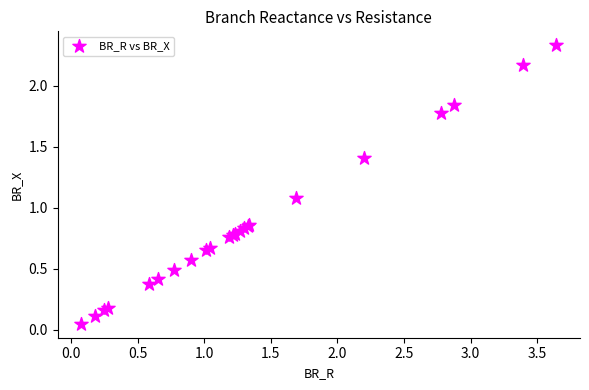

What Y value in the scatter plot is closest to 1?

1.1